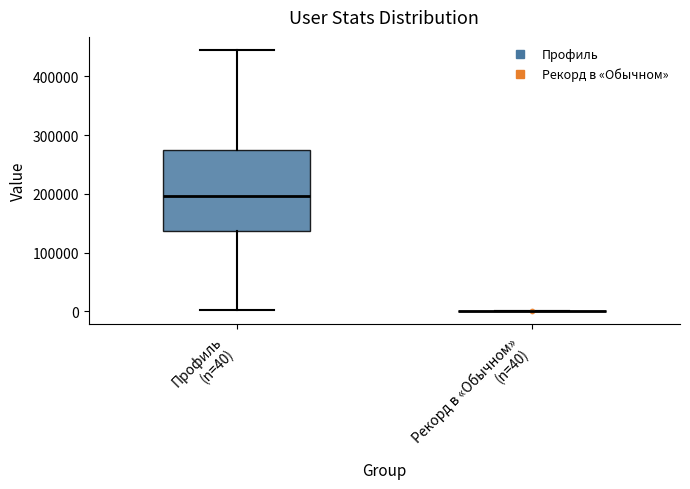

Which box is the tallest, from its lower edge to its upper edge?

Профиль (n=40)